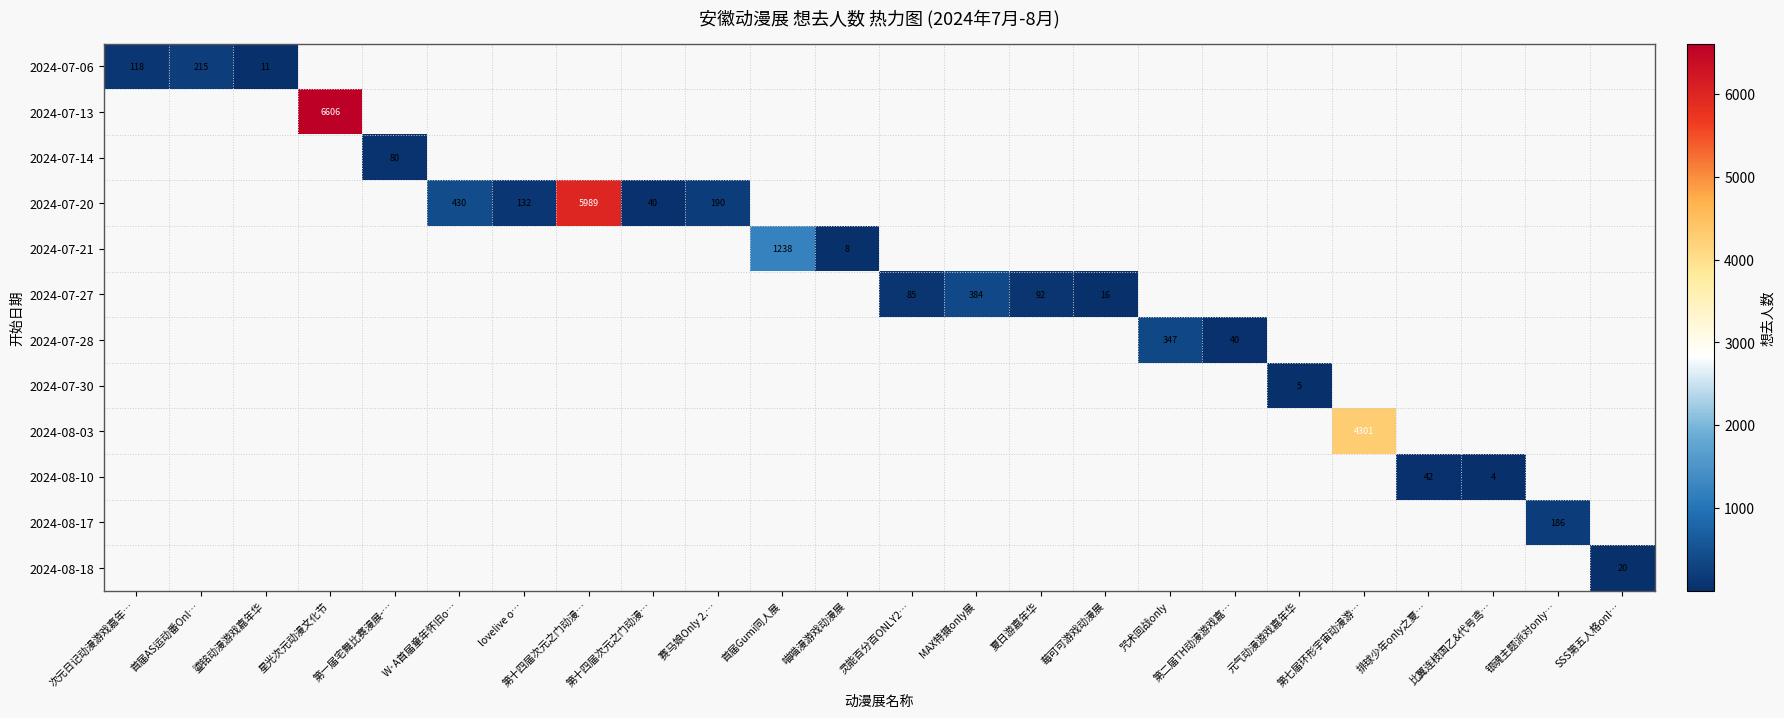

How many values in 2024-07-21 are above zero?

2